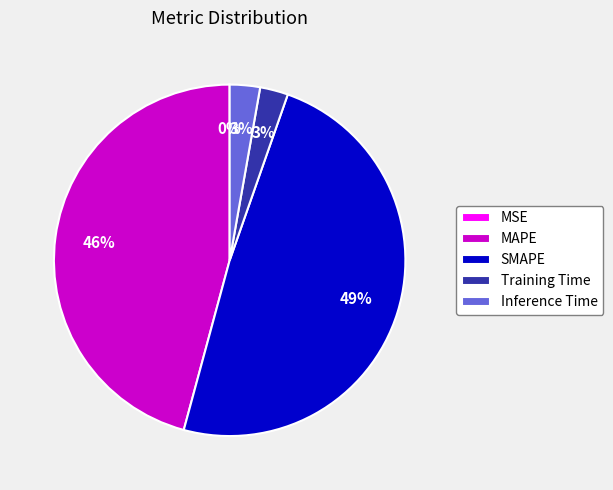

Does any single category account for the majority?

No